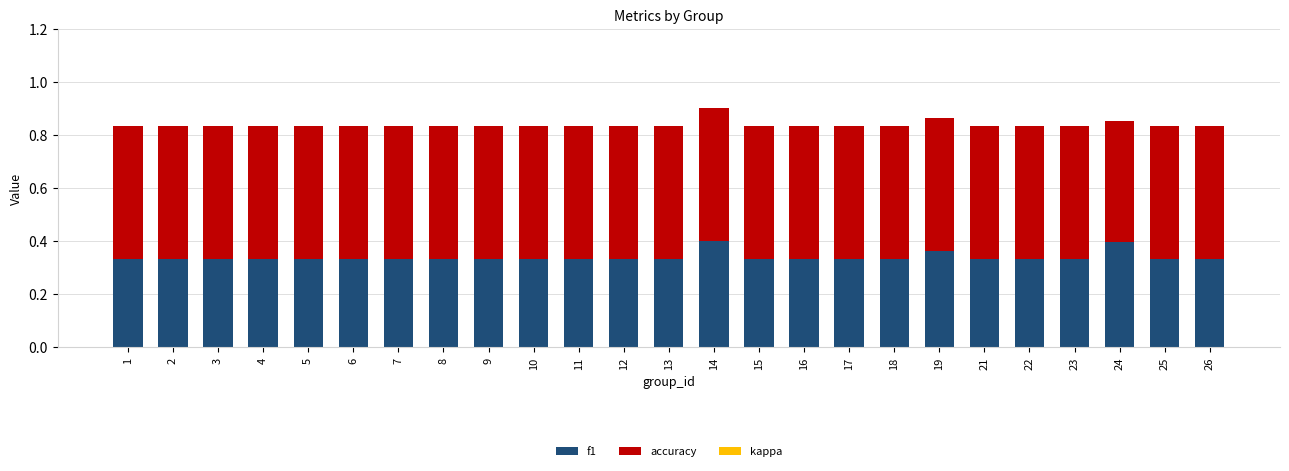

The f1 series shows 0.2 at 19. True or false?

False